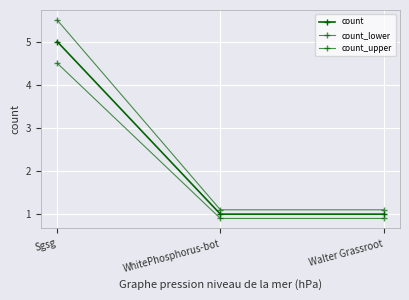

How many distinct data groups are displayed?

3